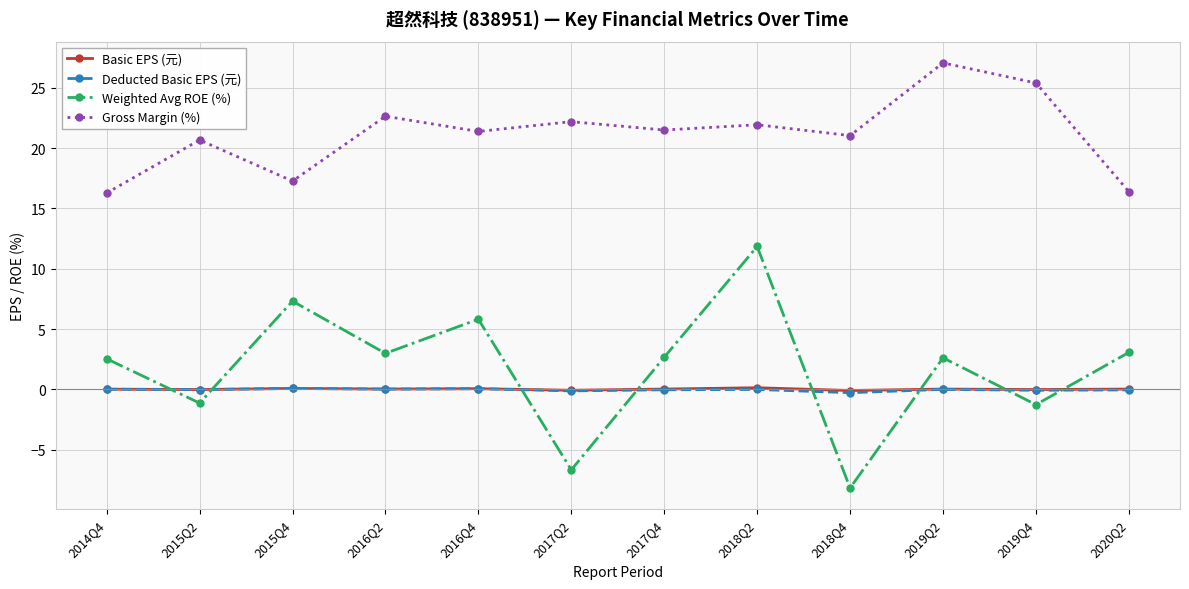

Which series has the largest range (max minus min)?

Weighted Avg ROE (%)